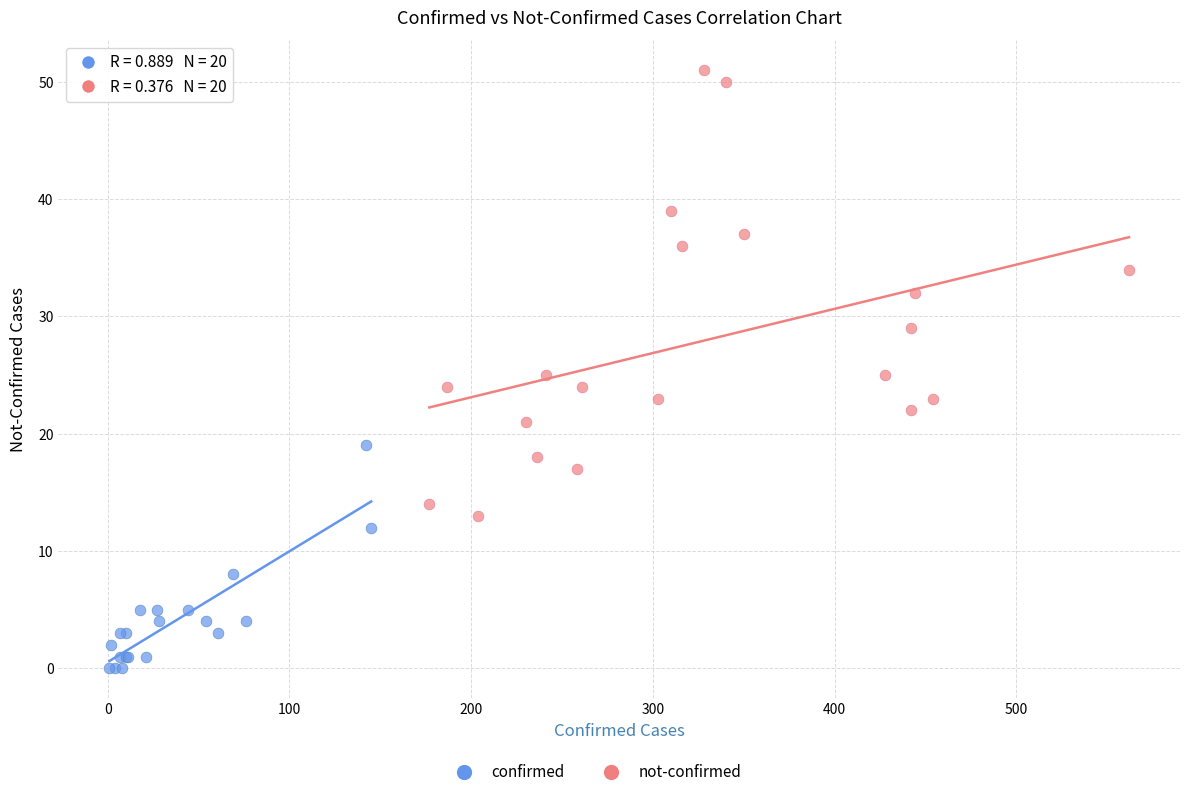

Which series contains the highest Y value?

not-confirmed